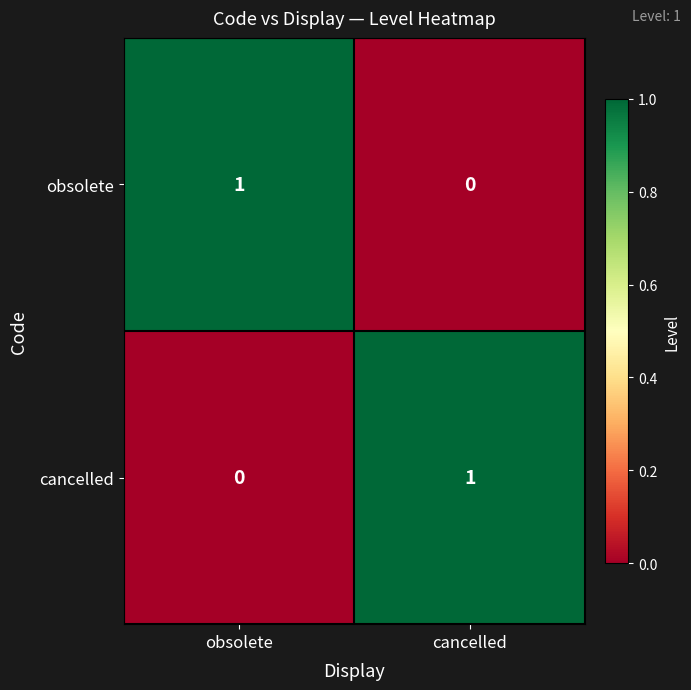

Rank the categories by obsolete value from lowest to highest.

cancelled, obsolete